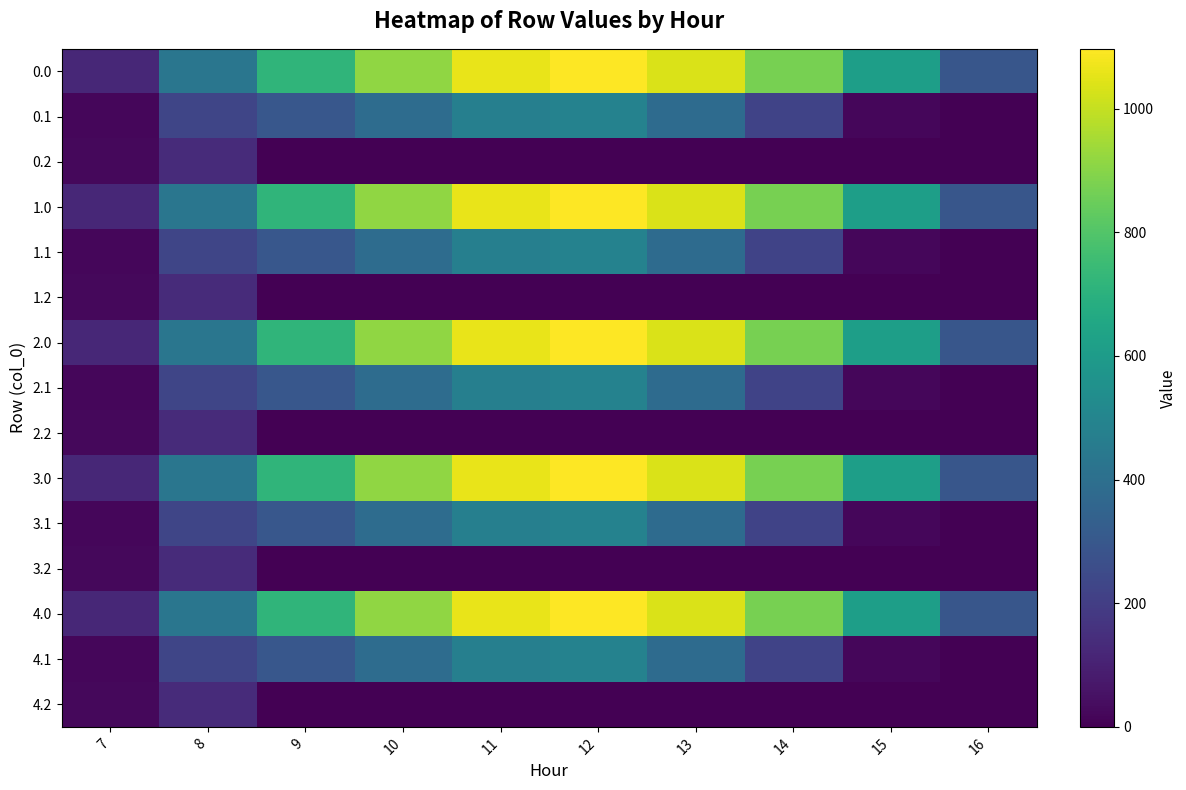

Reading left to right, list all the values displayed in this chart.

0.0: 7=120.6	8=430.3	9=716.9	10=916.2	11=1060.3	12=1096.7	13=1032.9	14=870.6	15=615.9	16=294.5
0.1: 7=17.7	8=227.5	9=295.9	10=388.1	11=471.7	12=485.4	13=382.7	14=219.2	15=17.3	16=0.0
0.2: 7=22.3	8=134.2	9=0.0	10=0.0	11=0.0	12=0.0	13=0.0	14=0.0	15=0.0	16=0.0
1.0: 7=120.6	8=430.3	9=716.9	10=916.2	11=1060.3	12=1096.7	13=1032.9	14=870.6	15=615.9	16=294.5
1.1: 7=17.7	8=227.5	9=295.9	10=388.1	11=471.7	12=485.4	13=382.7	14=219.2	15=17.3	16=0.0
1.2: 7=22.3	8=134.2	9=0.0	10=0.0	11=0.0	12=0.0	13=0.0	14=0.0	15=0.0	16=0.0
2.0: 7=120.6	8=430.3	9=716.9	10=916.2	11=1060.3	12=1096.7	13=1032.9	14=870.6	15=615.9	16=294.5
2.1: 7=17.7	8=227.5	9=295.9	10=388.1	11=471.7	12=485.4	13=382.7	14=219.2	15=17.3	16=0.0
2.2: 7=22.3	8=134.2	9=0.0	10=0.0	11=0.0	12=0.0	13=0.0	14=0.0	15=0.0	16=0.0
3.0: 7=120.6	8=430.3	9=716.9	10=916.2	11=1060.3	12=1096.7	13=1032.9	14=870.6	15=615.9	16=294.5
3.1: 7=17.7	8=227.5	9=295.9	10=388.1	11=471.7	12=485.4	13=382.7	14=219.2	15=17.3	16=0.0
3.2: 7=22.3	8=134.2	9=0.0	10=0.0	11=0.0	12=0.0	13=0.0	14=0.0	15=0.0	16=0.0
4.0: 7=120.6	8=430.3	9=716.9	10=916.2	11=1060.3	12=1096.7	13=1032.9	14=870.6	15=615.9	16=294.5
4.1: 7=17.7	8=227.5	9=295.9	10=388.1	11=471.7	12=485.4	13=382.7	14=219.2	15=17.3	16=0.0
4.2: 7=22.3	8=134.2	9=0.0	10=0.0	11=0.0	12=0.0	13=0.0	14=0.0	15=0.0	16=0.0